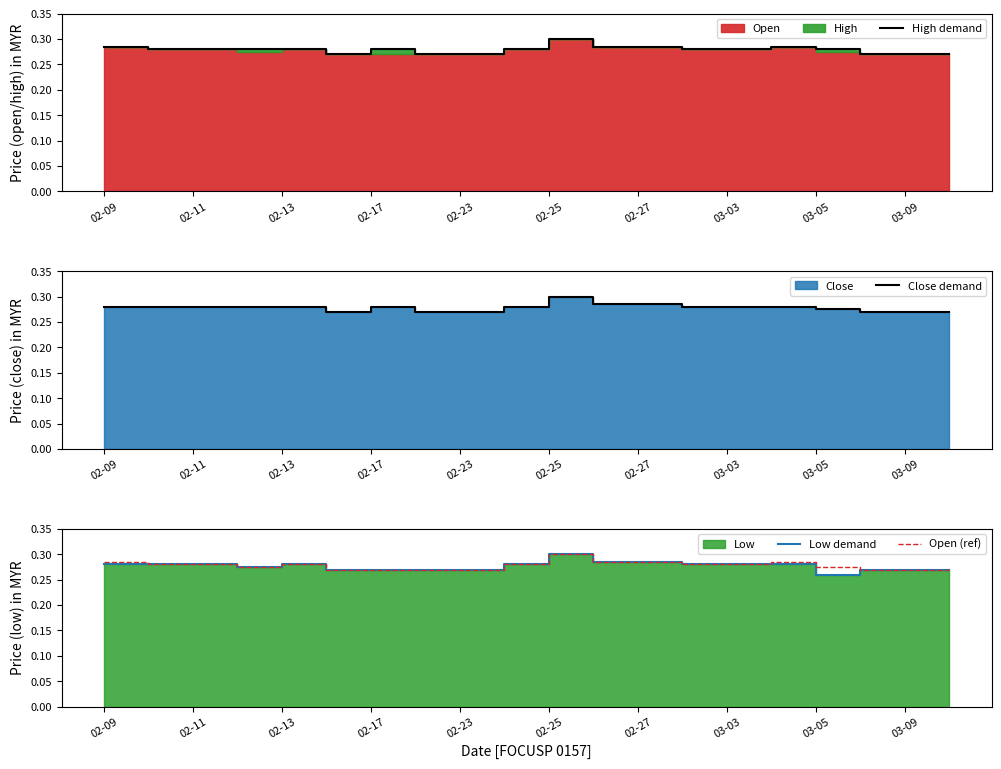

True or false: Open (ref) has a value of 0.1 at 02-17.

False